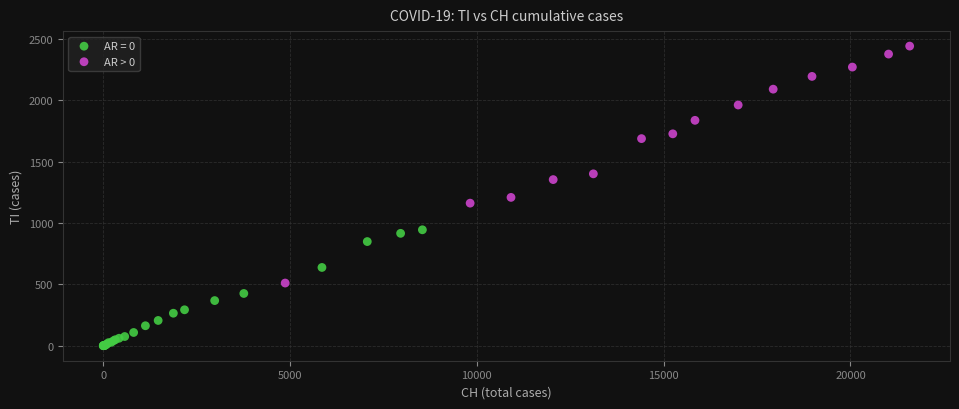

Which series has the widest spread of Y values?

AR > 0